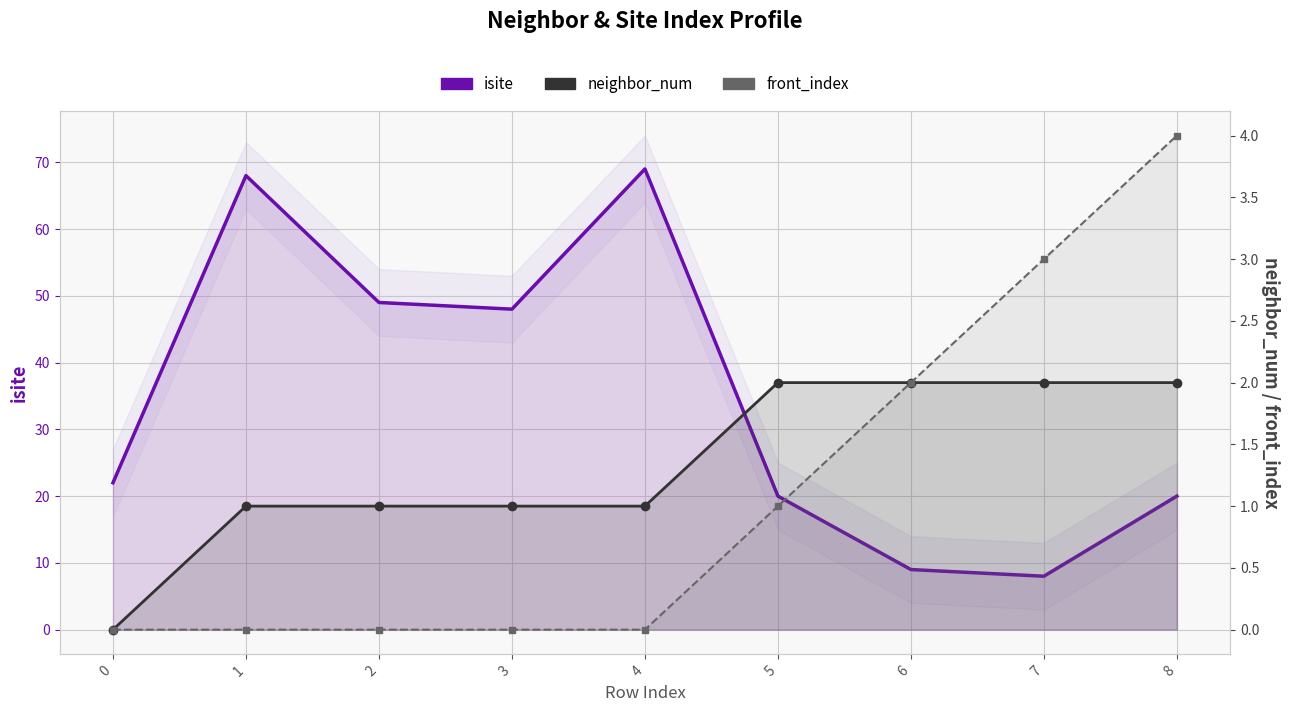

Is the value of front_index at 4 greater than the value of neighbor_num at 8?

No